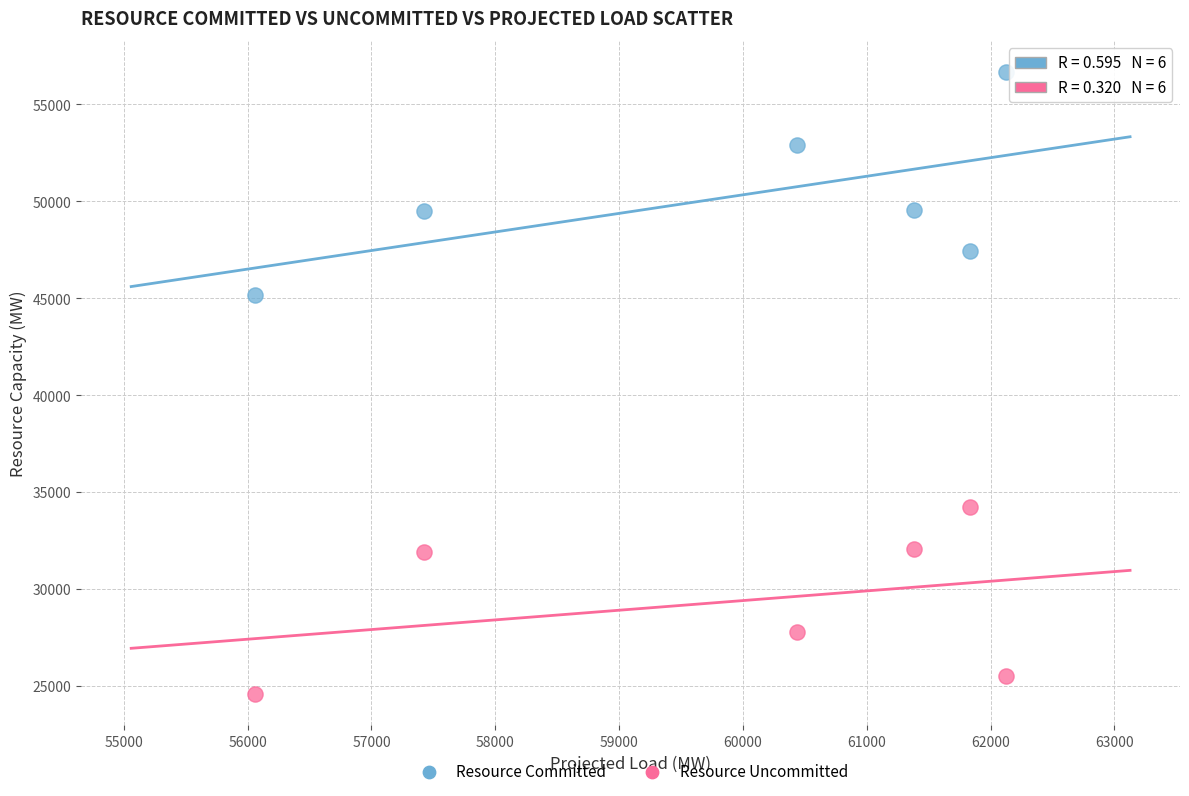

Which series reaches the minimum Y coordinate?

Resource Uncommitted